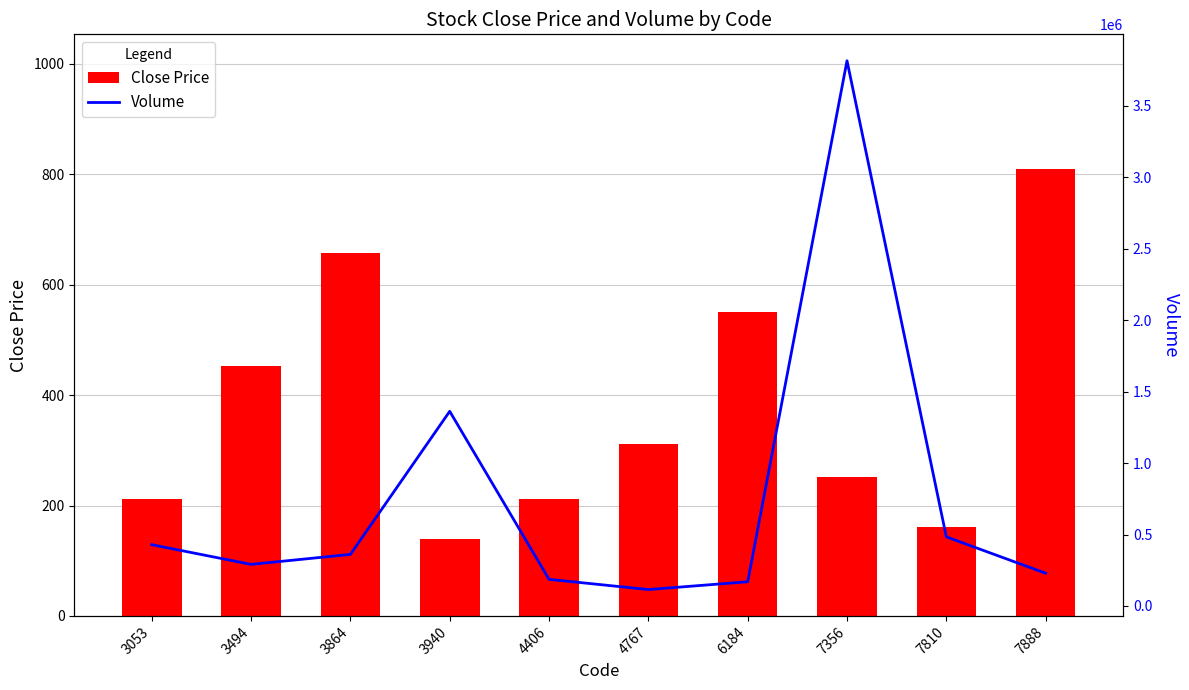

Which label corresponds to the smallest value in the chart?

3940